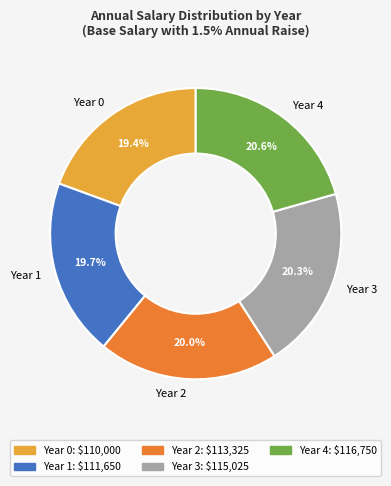

Does Year 0 represent more than half of the total?

No